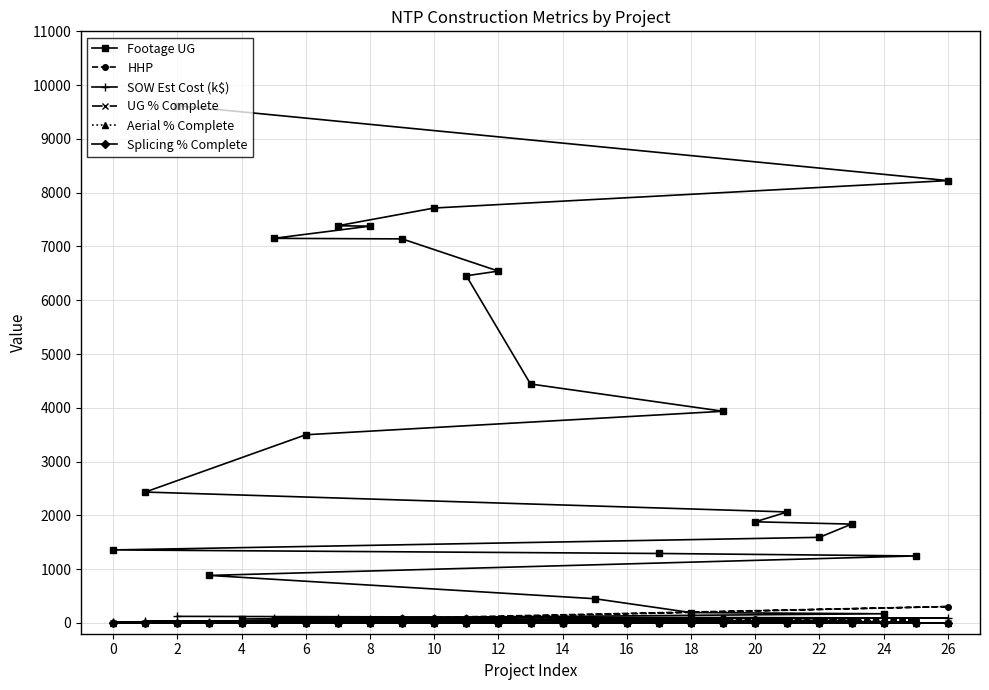

What is the maximum value for HHP?

305.0